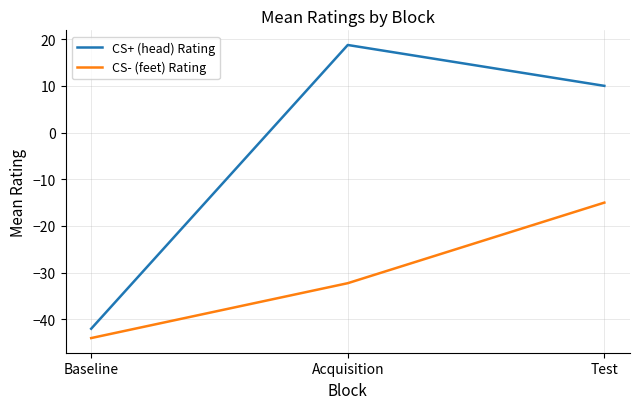

What is the sum of the CS+ (head) Rating values at Test and Baseline?

-32.0